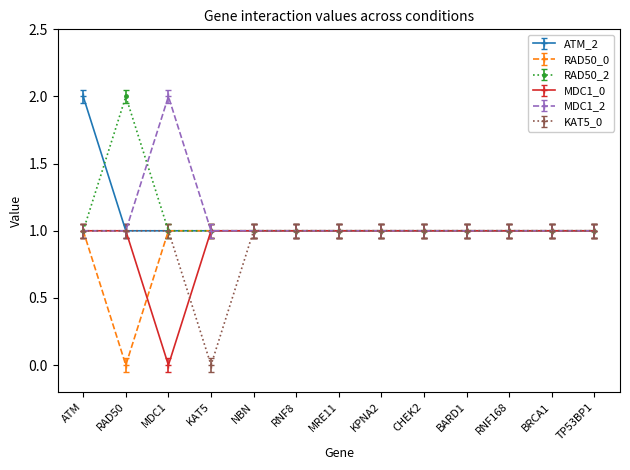

What is the total value across all series at KAT5?

5